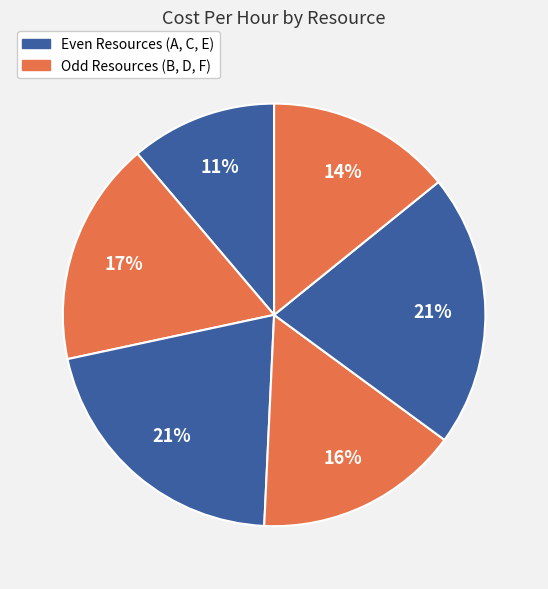

Count the number of slices in the pie.

6